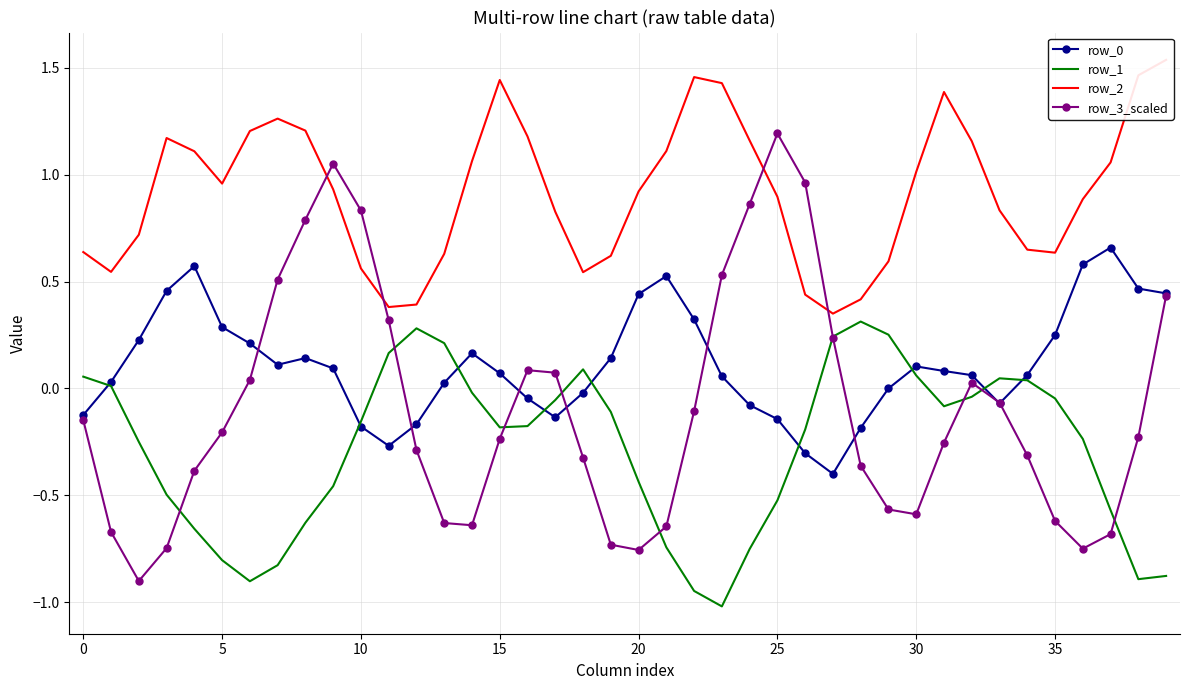

What is the lowest value of the row_2 series?

0.4